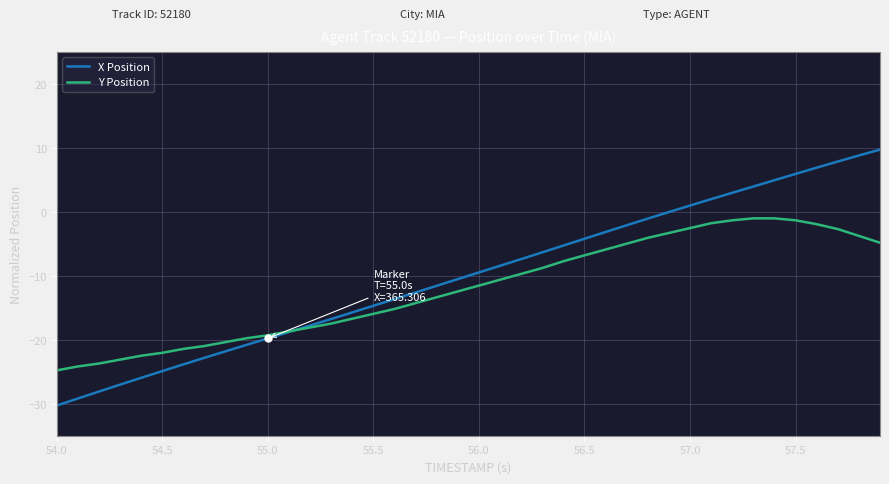

Which series has the widest spread of values?

X Position